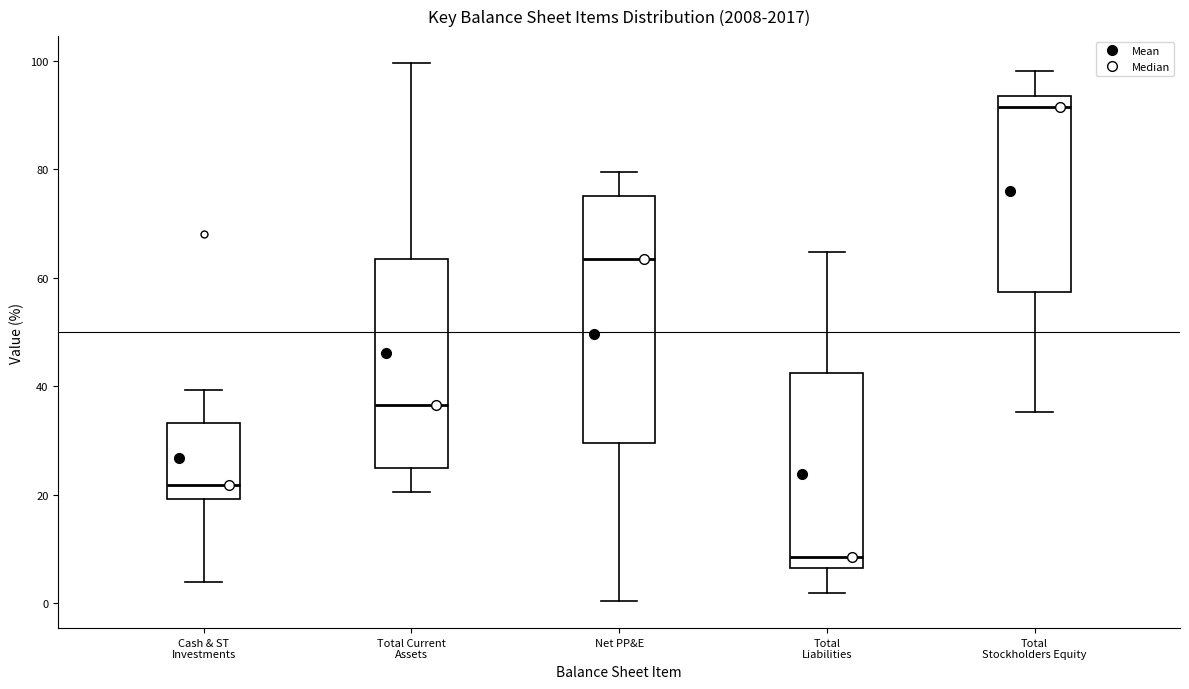

Where does the upper whisker of the box for Net PP&E end on the y-axis? The values are not printed on the chart, so give them approximately, as read against the axis.

80